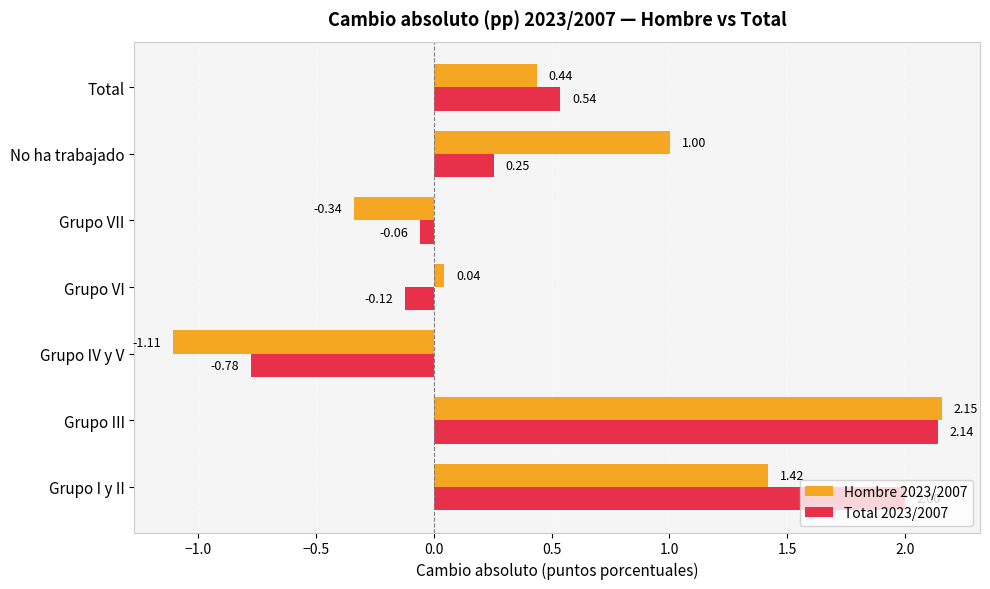

Which series has the widest spread of values?

Hombre 2023/2007